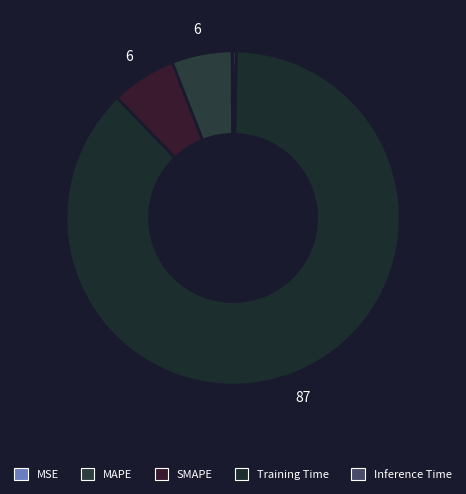

The MSE slice represents 0% of the pie. True or false?

True